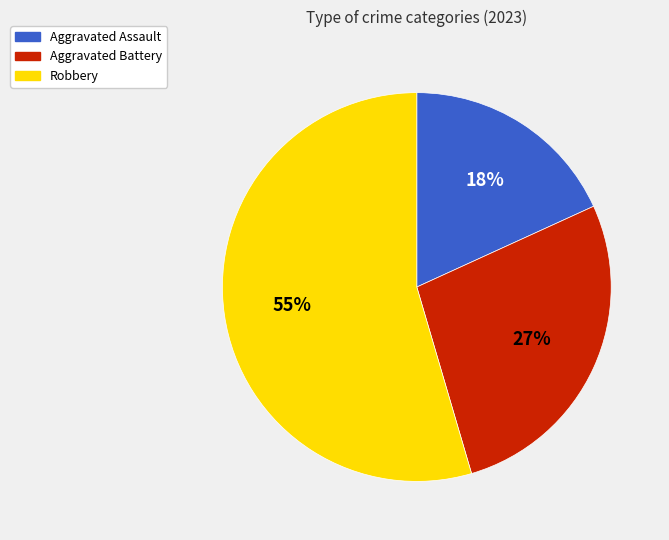

True or false: Aggravated Assault accounts for 18% of the total.

True